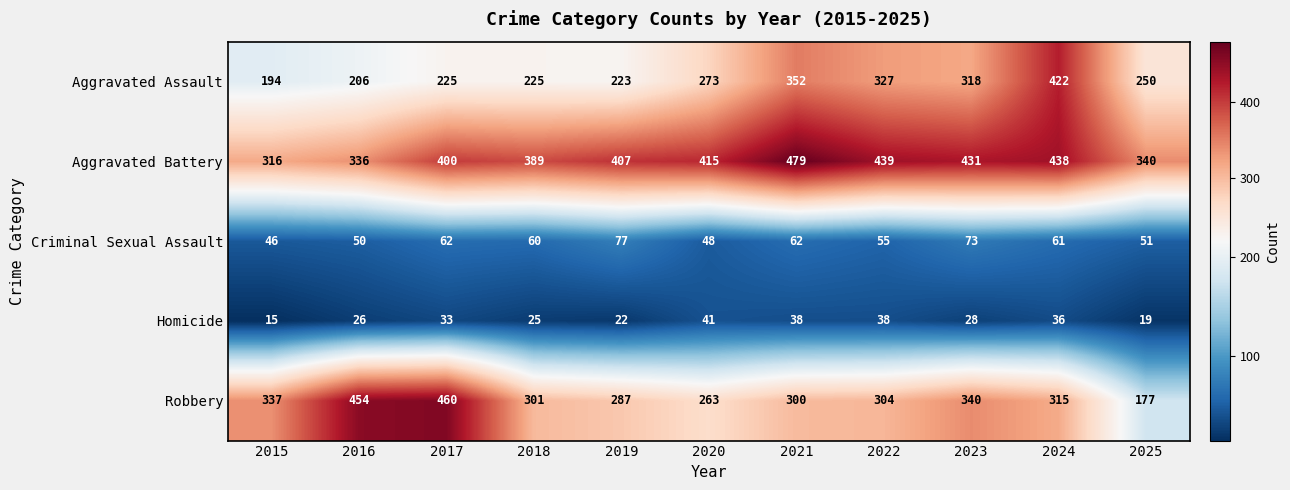

At which label does Aggravated Assault reach its minimum?

2015